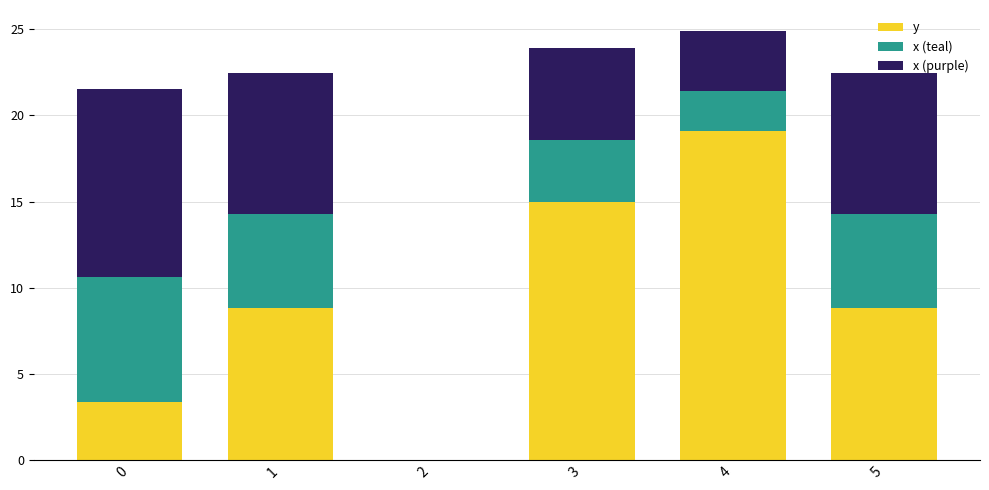

Count the number of categories in the chart.

6